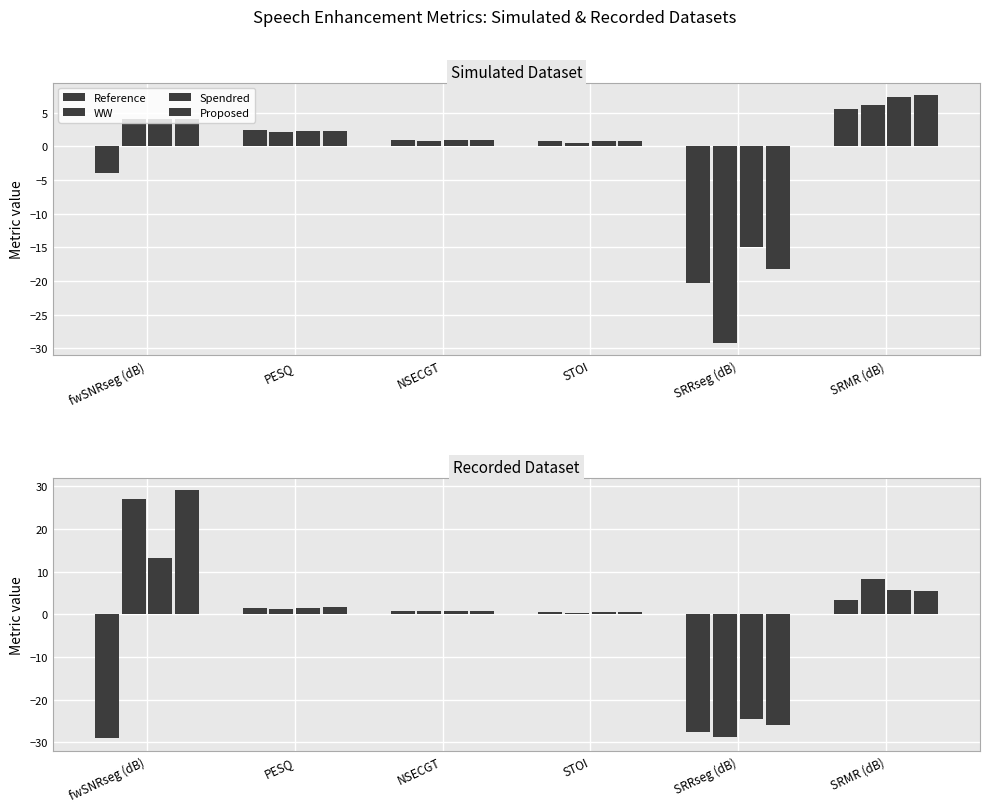

How many positive values does the WW series have?

5